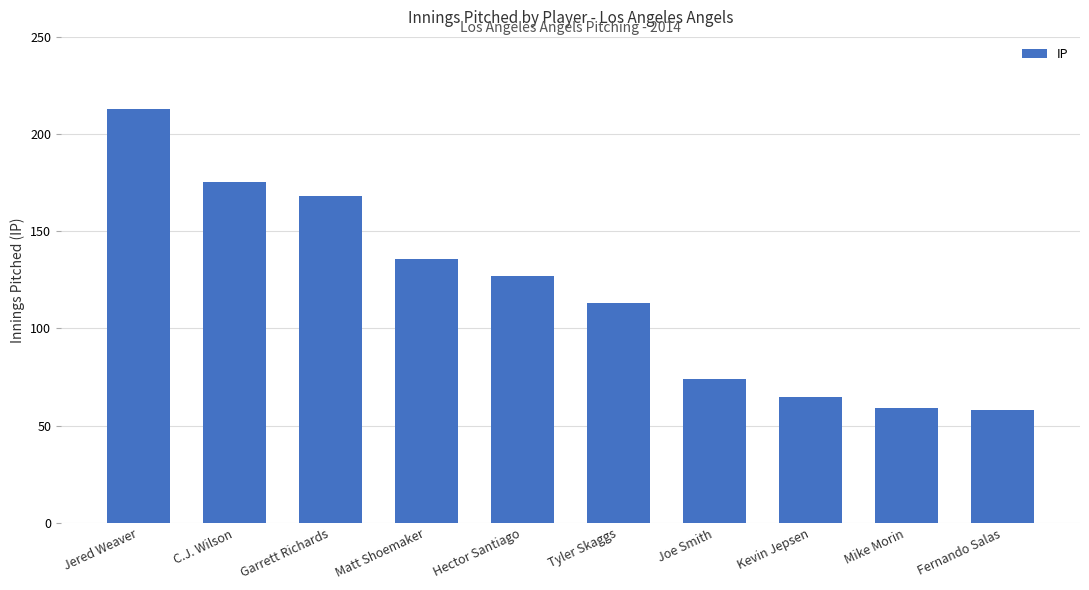

The chart shows a value of 84.7 at Hector Santiago. True or false?

False